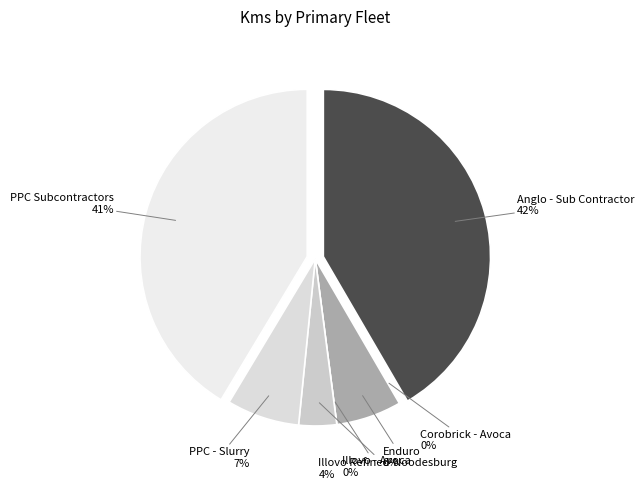

How many segments does this pie chart have?

7